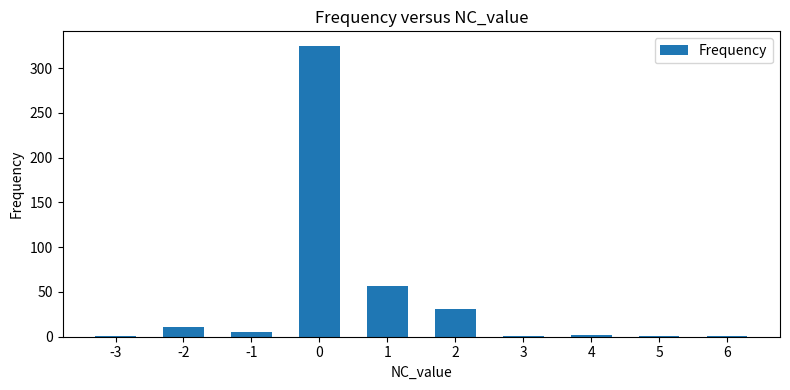

What is the greatest value displayed?

325